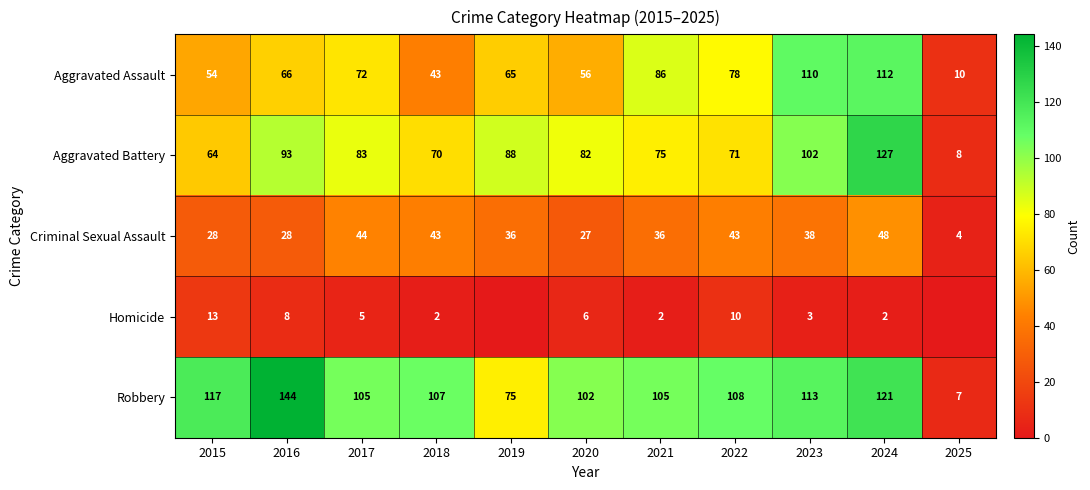

Rank the series at 2017 from highest to lowest value.

Robbery, Aggravated Battery, Aggravated Assault, Criminal Sexual Assault, Homicide